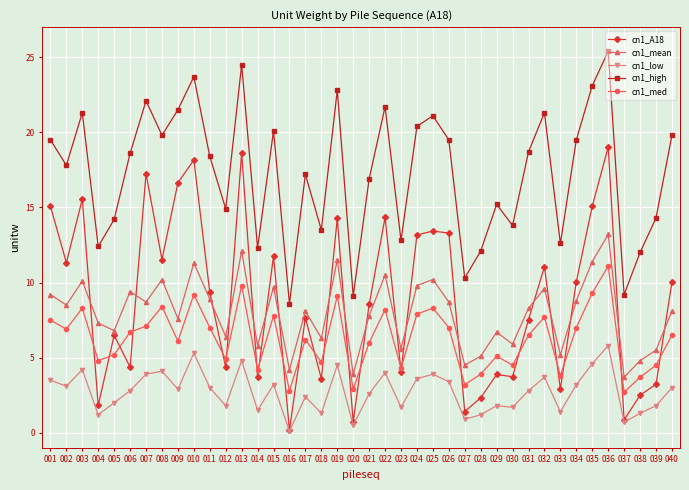

What is the minimum value shown in the chart?

0.1